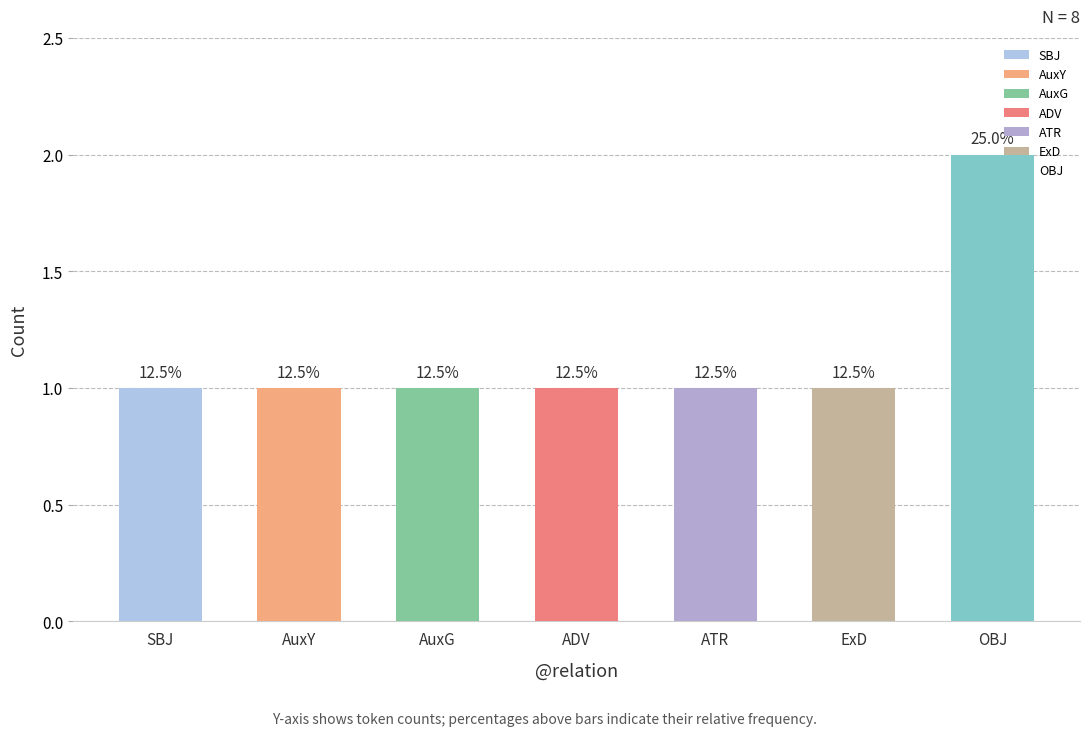

What is the sum of all values?

8